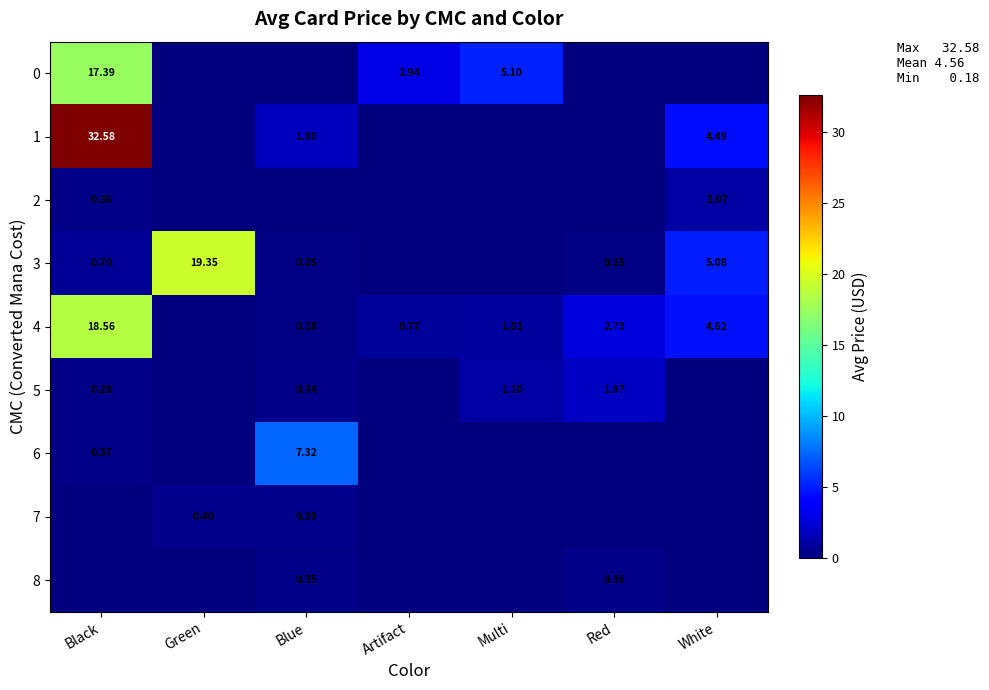

Between Black and Blue, which is larger?

Black